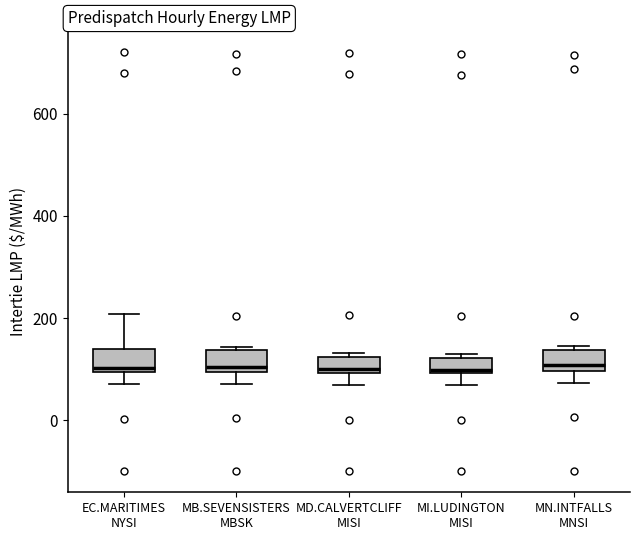

Reading left to right, transcribe this box plot: for each box, give where its median line is, the range the box spans, and where its two whiskers end, as read against the y-axis. The values are not printed on the chart, so give them approximately, as read against the axis.

EC.MARITIMES NYSI: median 100 (just above the box's lower edge), box 100 to 140, whiskers 80 to 200
MB.SEVENSISTERS MBSK: median 100 (just above the box's lower edge), box 100 to 140, whiskers 80 to 140 (just above the box's upper edge)
MD.CALVERTCLIFF MISI: median 100 (just above the box's lower edge), box 100 to 120, whiskers 60 to 140
MI.LUDINGTON MISI: median 100 (just above the box's lower edge), box 100 to 120, whiskers 60 to 140
MN.INTFALLS MNSI: median 100 (just above the box's lower edge), box 100 to 140, whiskers 80 to 140 (just above the box's upper edge)